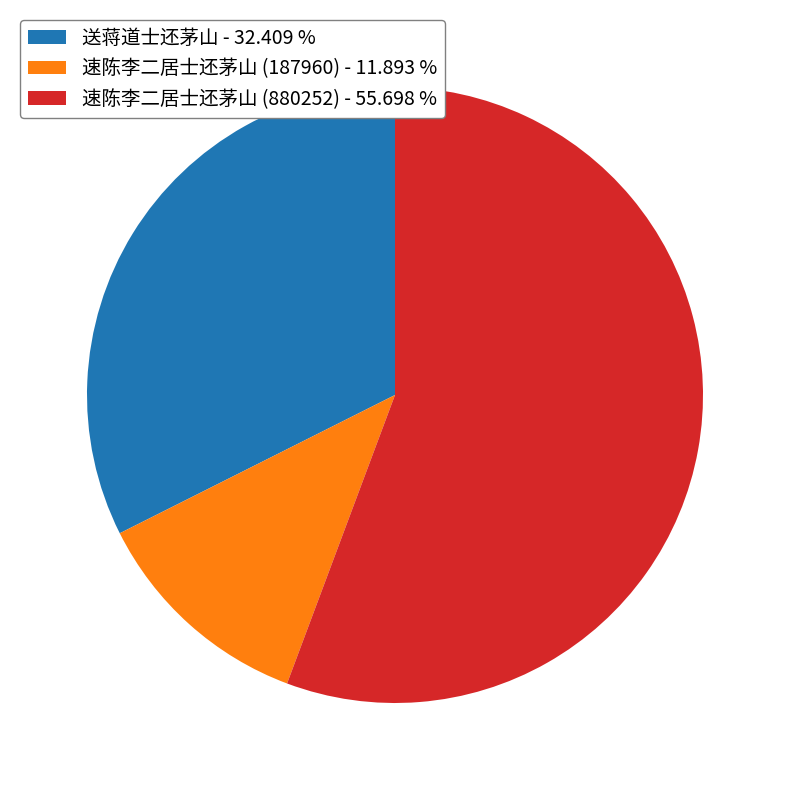

Is the sum of 速陈李二居士还茅山 (187960) - 11.893 % and 速陈李二居士还茅山 (880252) - 55.698 % greater than half?

Yes